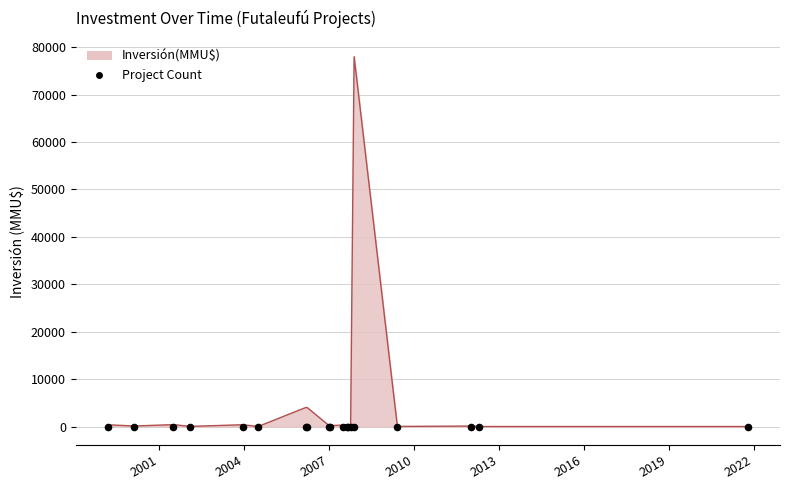

Which has a higher value, 2012-01-10 or 2007-01-12?

2007-01-12